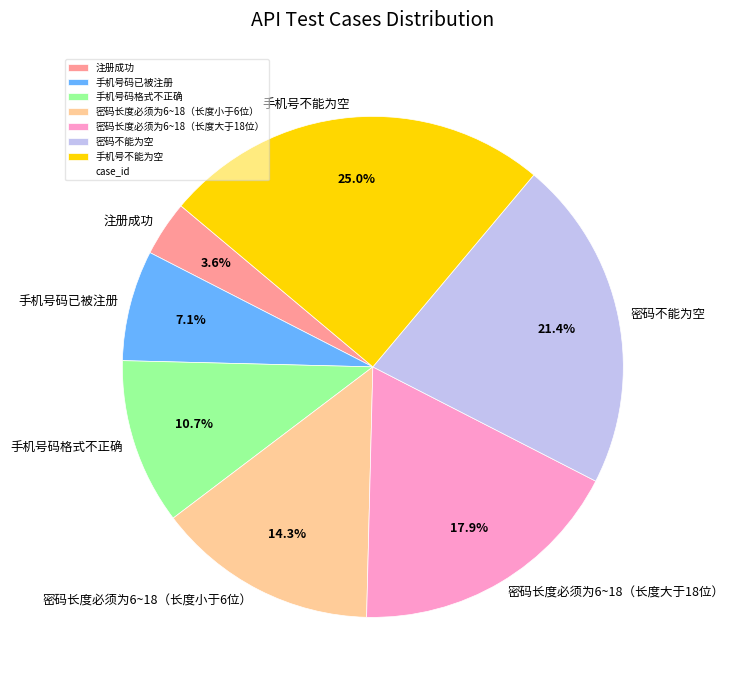

Which category has the smallest portion of the pie?

注册成功